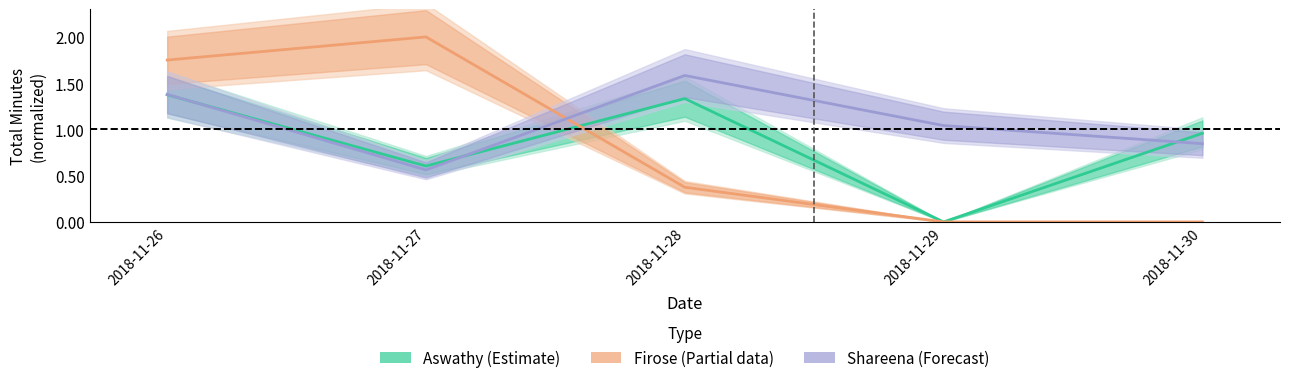

How many intersections are there between Aswathy (Estimate) and Firose (Partial)?

1